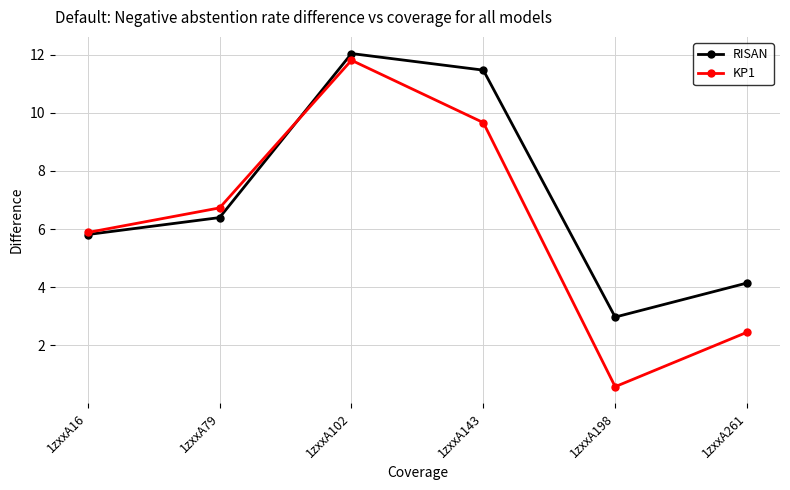

Reading left to right, list all the values displayed in this chart.

RISAN: 1zxxA16=5.8	1zxxA79=6.4	1zxxA102=12.0	1zxxA143=11.5	1zxxA198=3.0	1zxxA261=4.1
KP1: 1zxxA16=5.9	1zxxA79=6.7	1zxxA102=11.8	1zxxA143=9.7	1zxxA198=0.6	1zxxA261=2.5